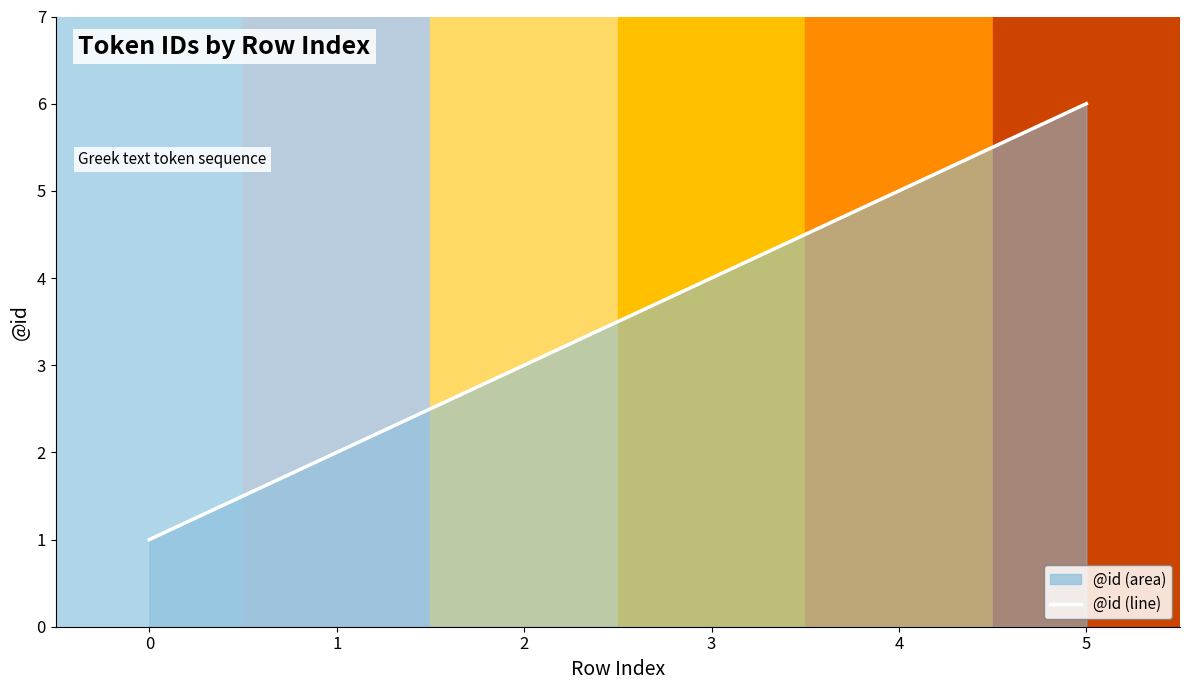

How many lines are shown in the chart?

1